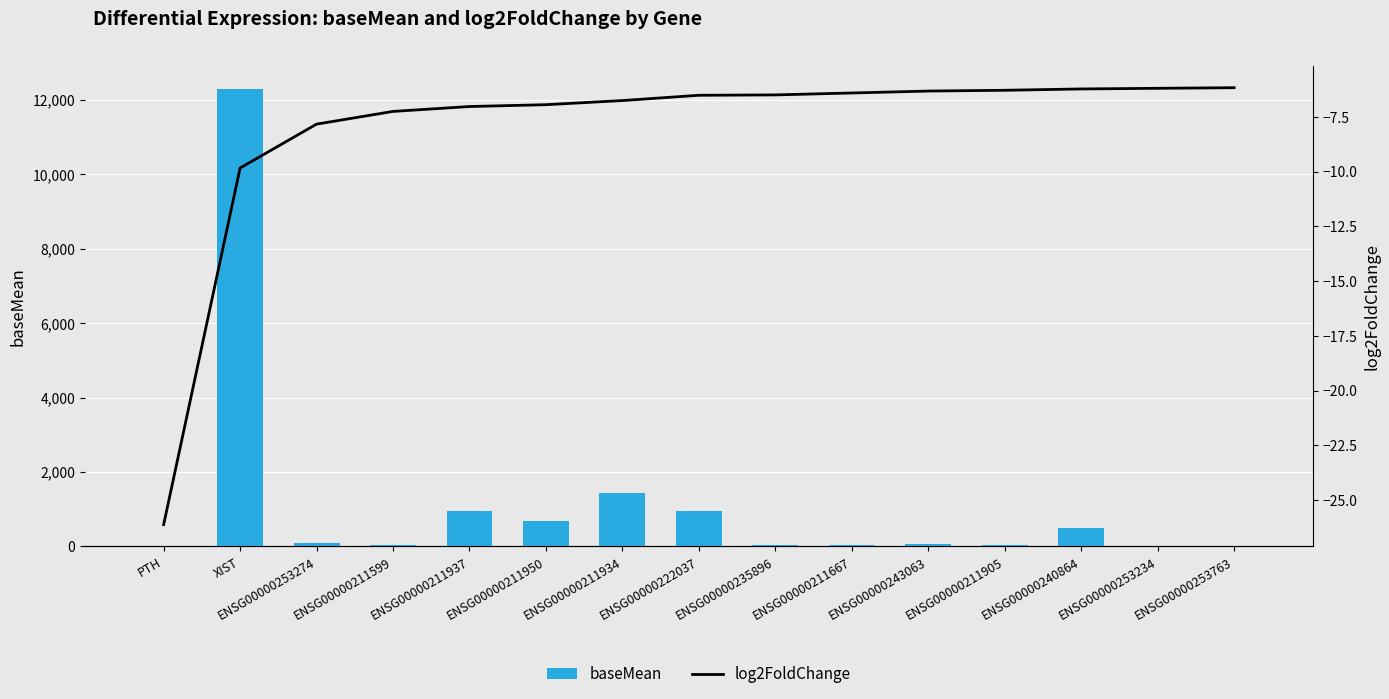

What is the total value across all series at ENSG00000243063?

66.9